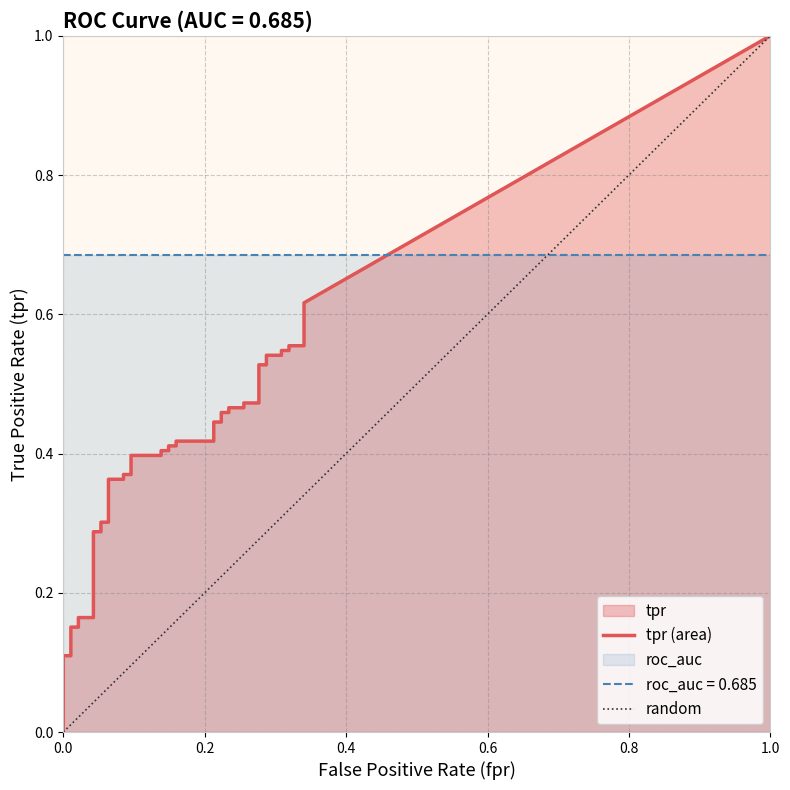

What is the label of the 35th point from the right?

5